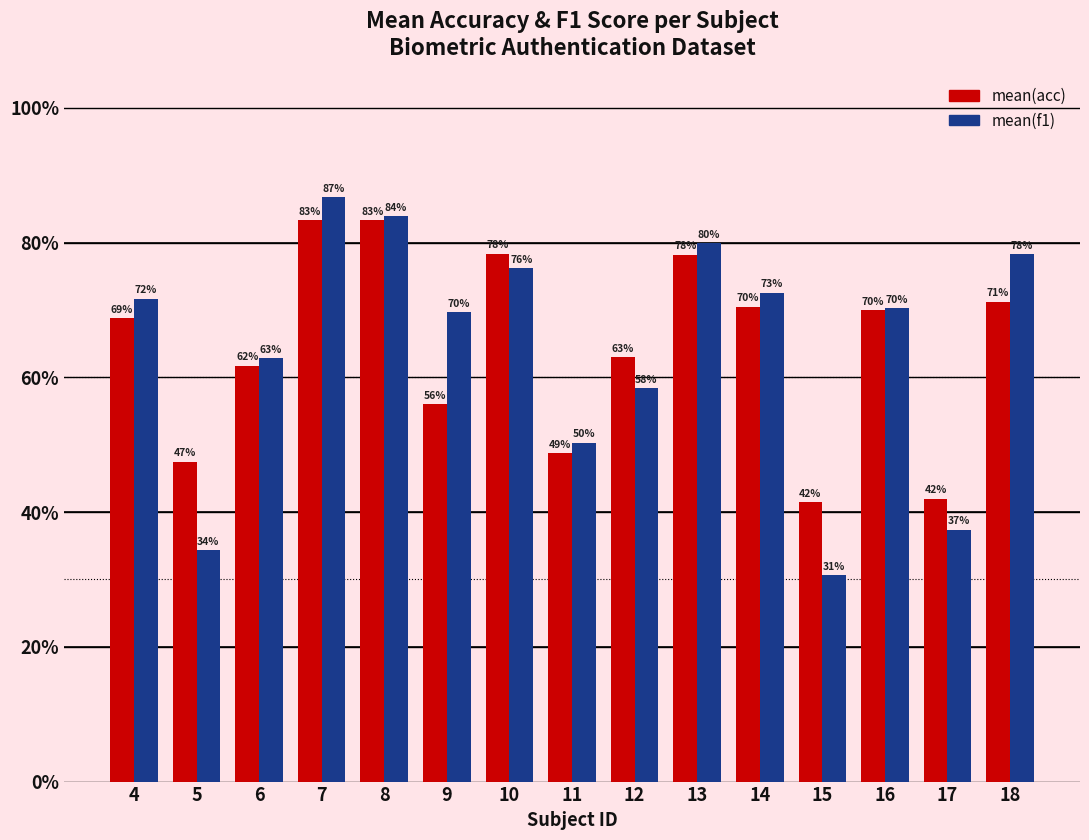

Where does the mean(acc) series first go above 68?

4